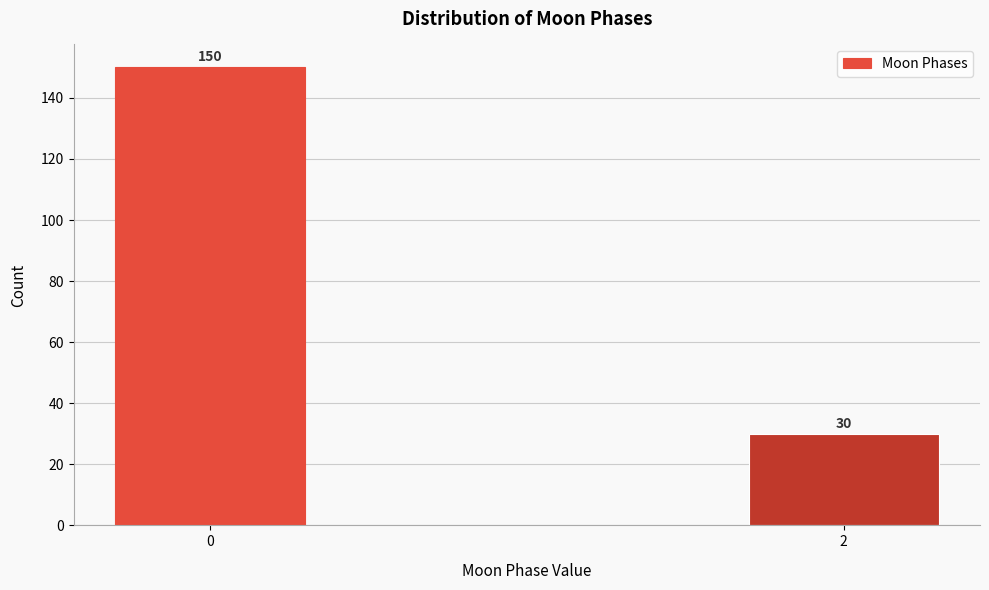

Reading right to left, extract all data points from this chart.

2=30	0=150